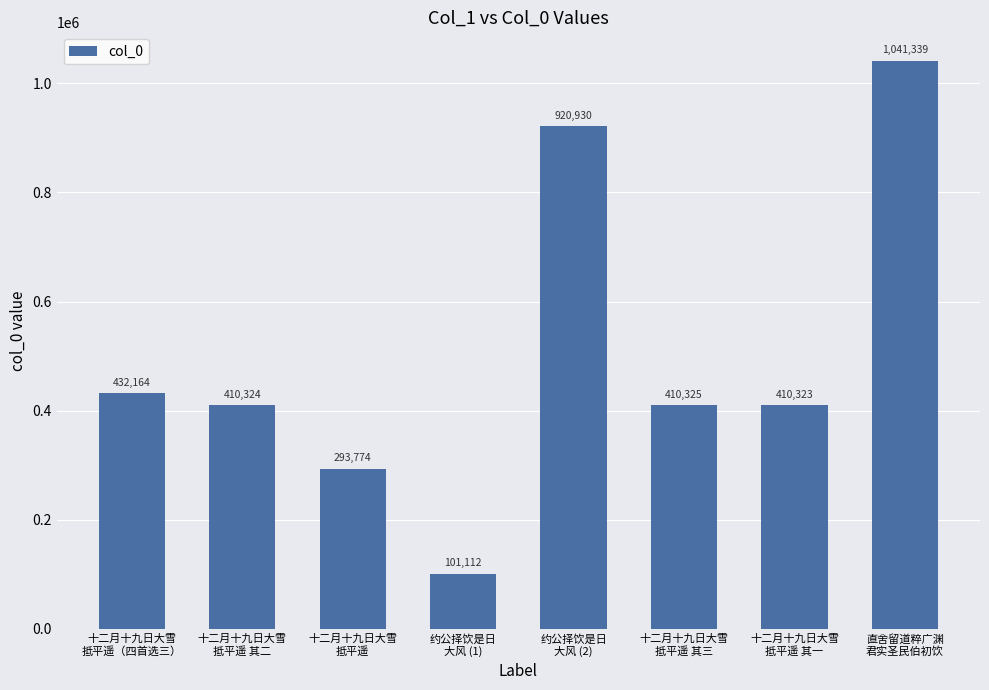

What is the change in value from 约公择饮是日
大风 (1) to 约公择饮是日
大风 (2)?

+819818